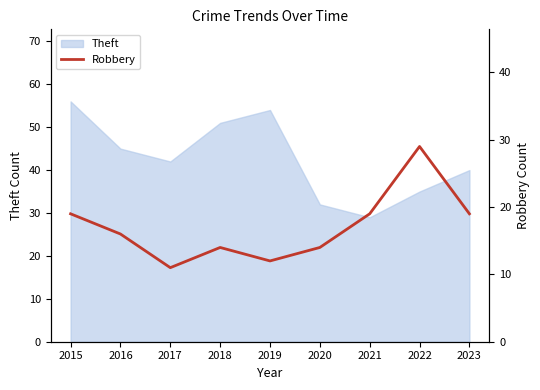

Which label corresponds to the smallest value in the chart?

2017